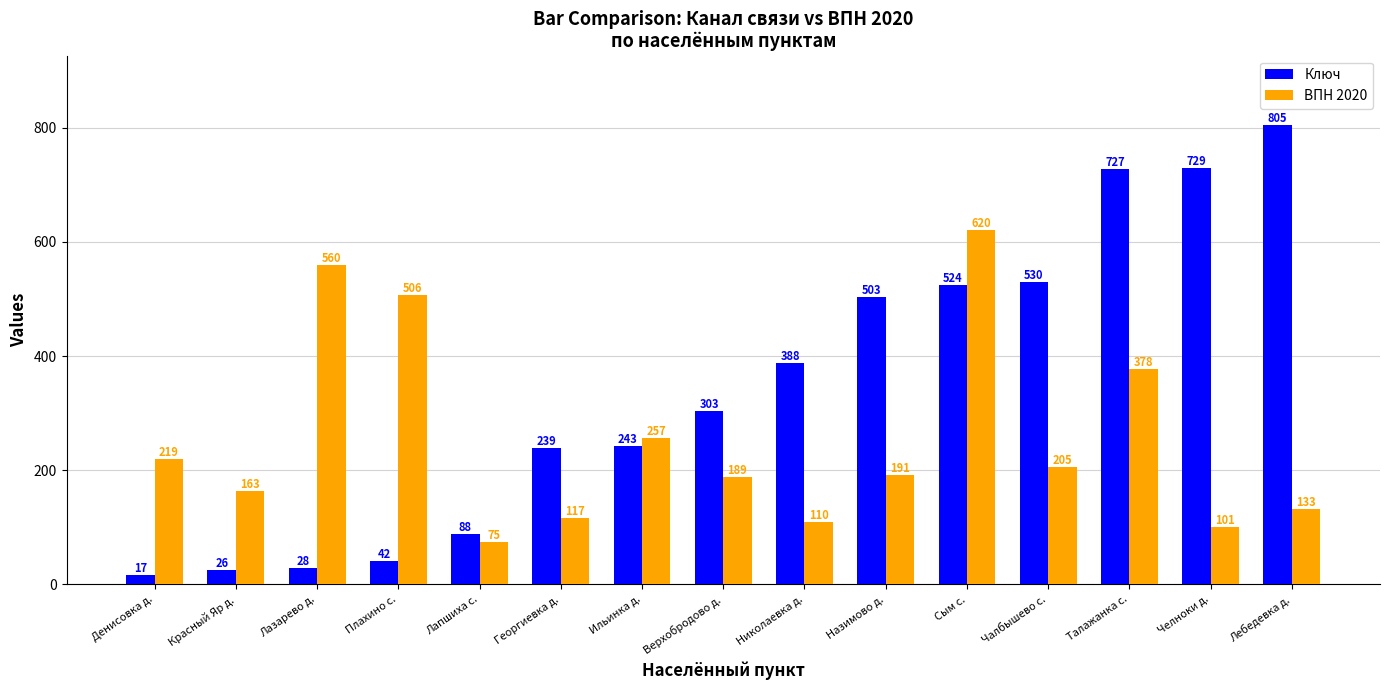

What is the total value across all series at Челноки д.?

830